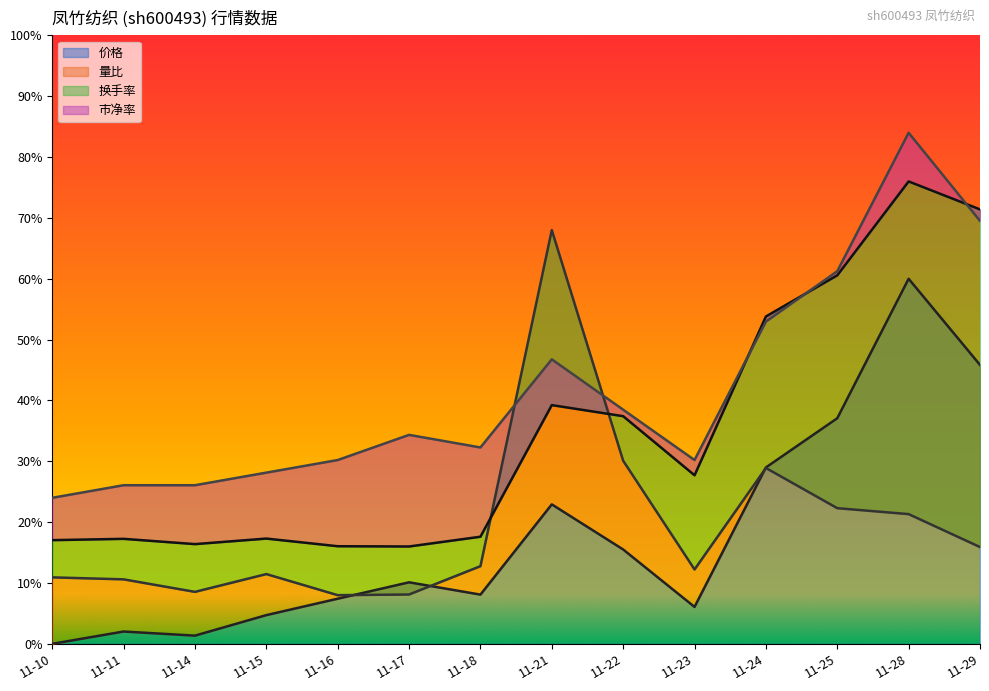

What are all the series names shown in the legend?

价格, 量比, 换手率, 市净率